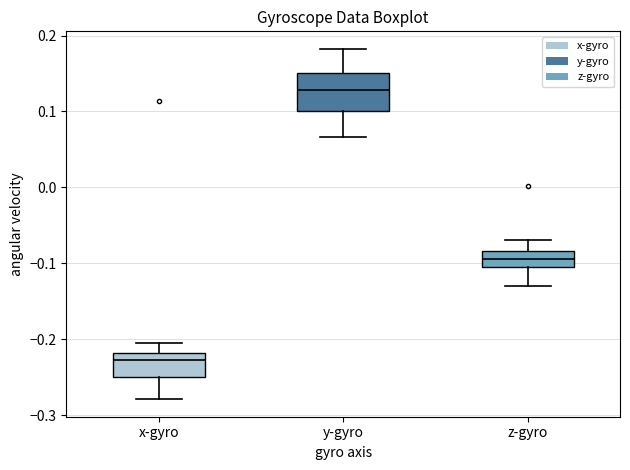

Which box has the lowest median line?

x-gyro